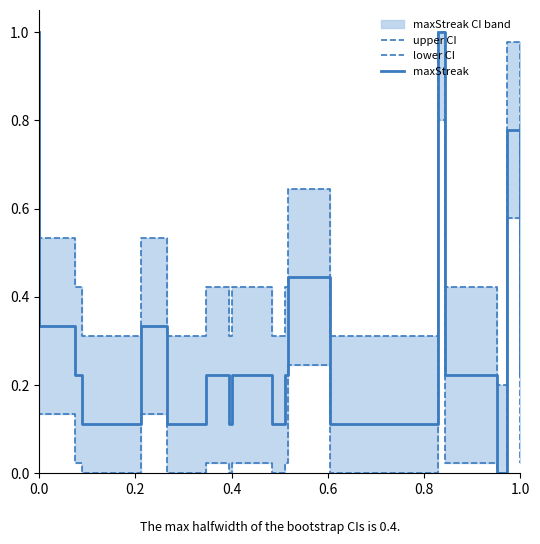

Is the value of upper CI at 0.4 greater than the value of lower CI at 10?

Yes